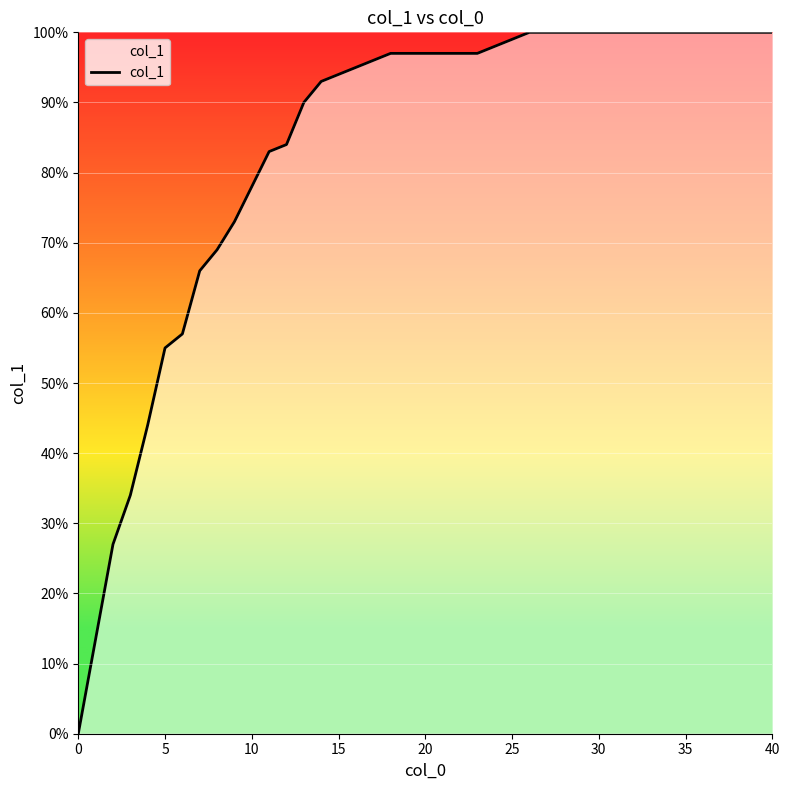

Is this an area chart (filled region under the line)?

Yes